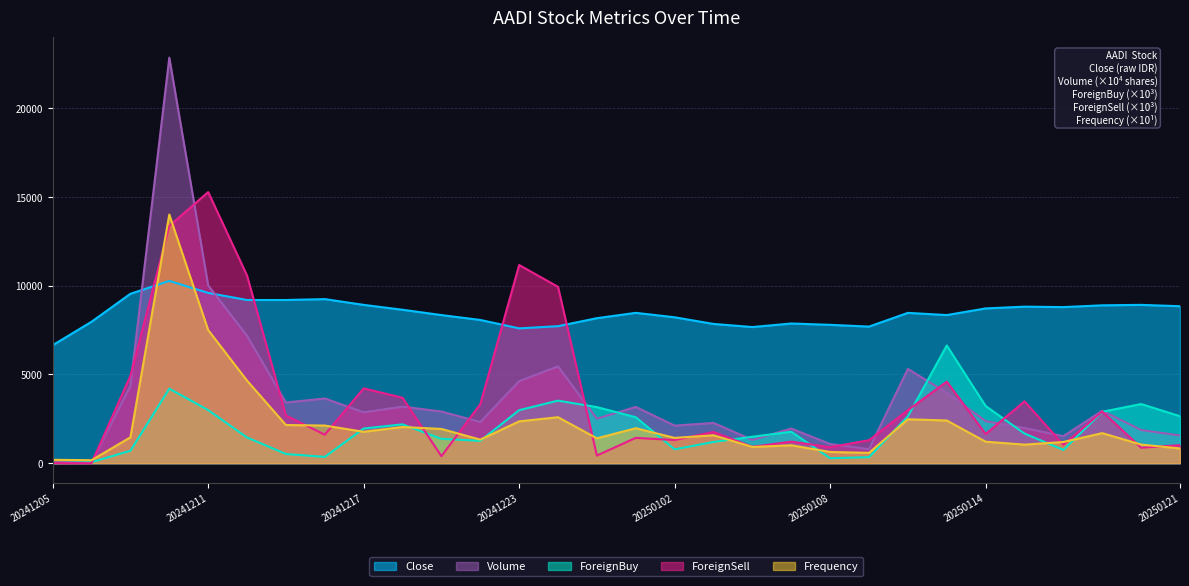

How many lines are shown in the chart?

5